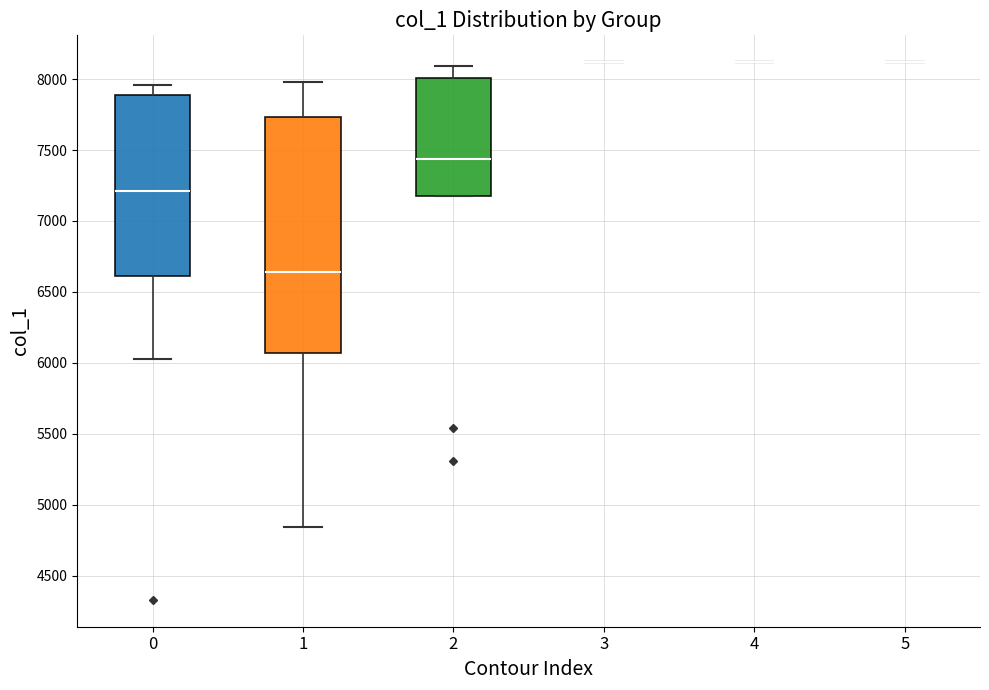

Comparing the boxes themselves (not the whiskers), which one is the tallest?

1